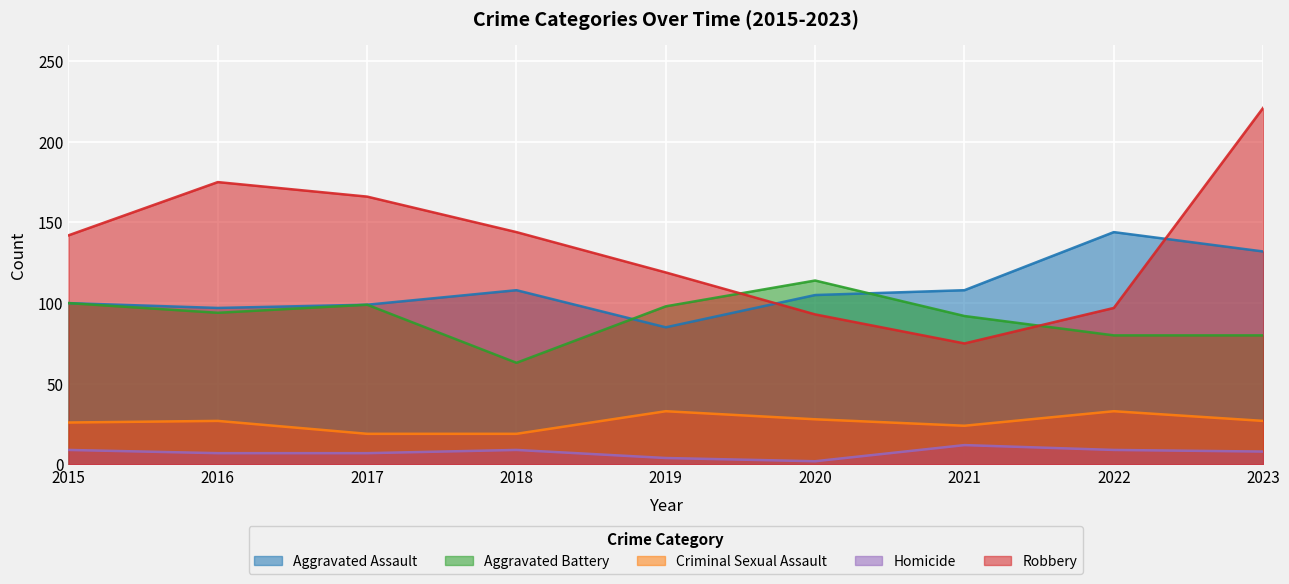

What is the difference between the second highest and minimum values in the Homicide series?

7